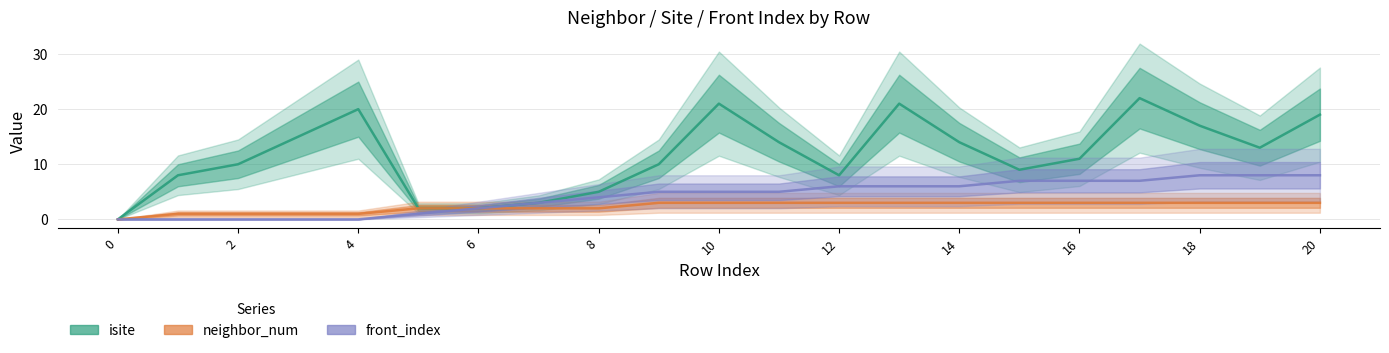

Which series has the largest total across all categories?

isite